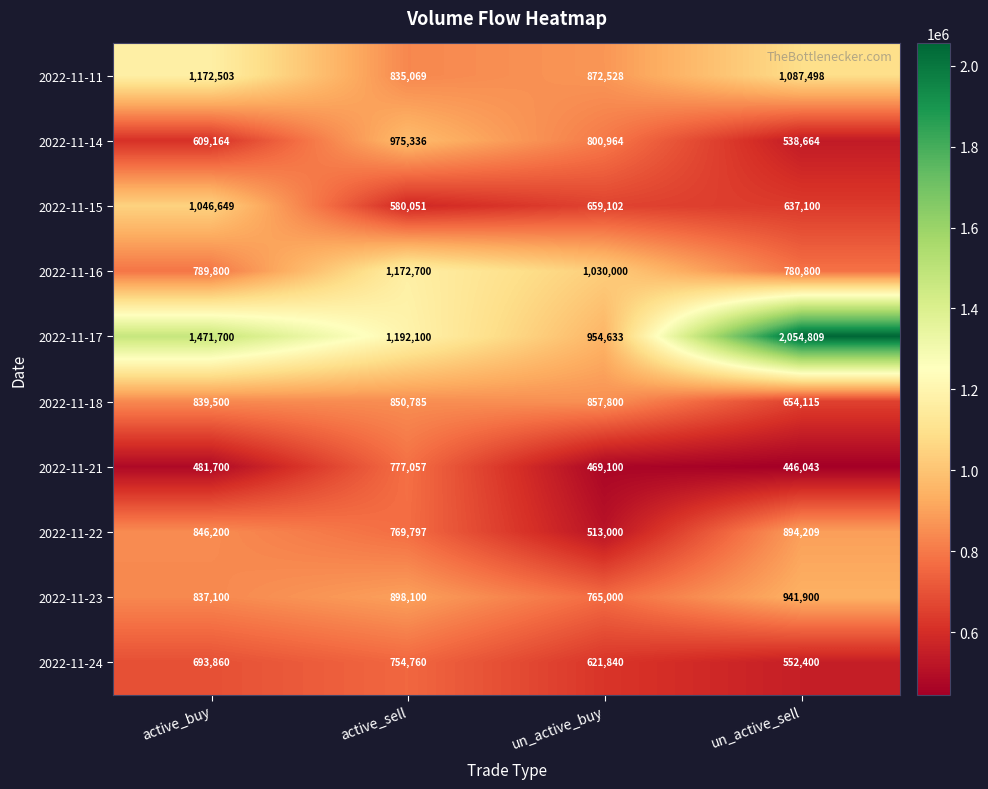

Which series changed the most between active_buy and active_sell?

2022-11-15